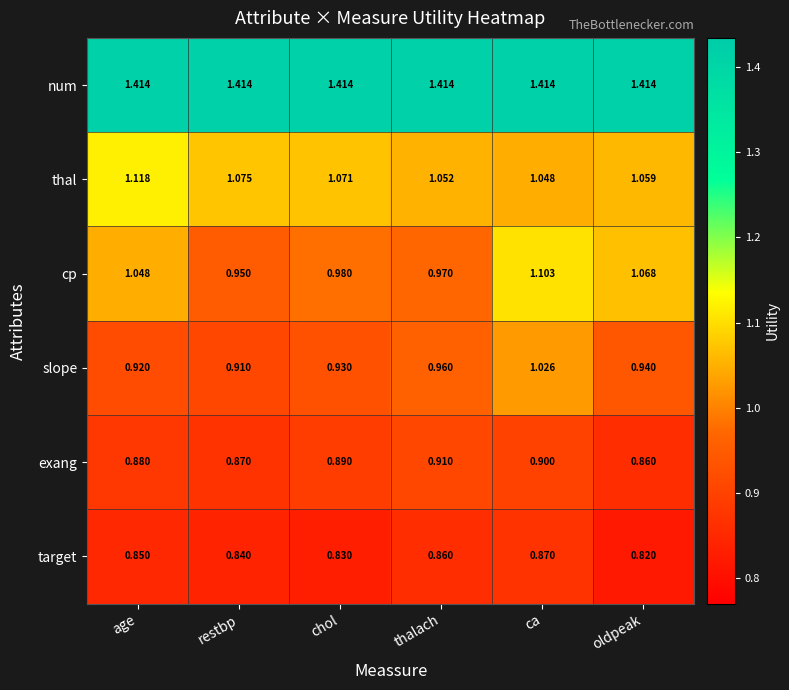

At which label is target closest to 0?

oldpeak